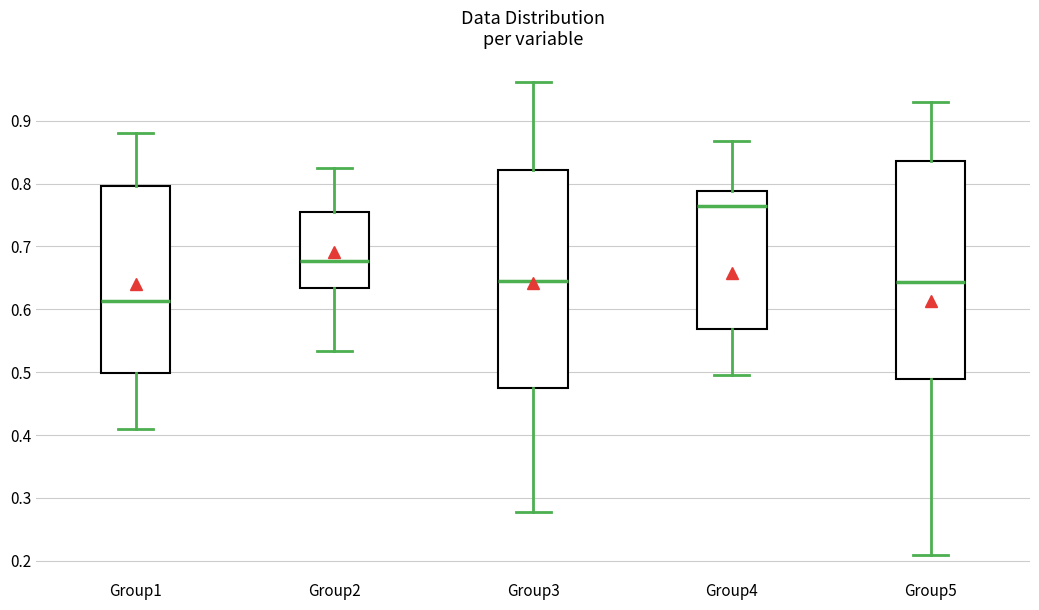

Reading left to right, transcribe this box plot: for each box, give where its median line is, the range the box spans, and where its two whiskers end, as read against the y-axis. The values are not printed on the chart, so give them approximately, as read against the axis.

Group1: median 0.61, box 0.50 to 0.80, whiskers 0.41 to 0.88
Group2: median 0.68, box 0.63 to 0.75, whiskers 0.53 to 0.82
Group3: median 0.64, box 0.47 to 0.82, whiskers 0.28 to 0.96
Group4: median 0.77, box 0.57 to 0.79, whiskers 0.50 to 0.87
Group5: median 0.64, box 0.49 to 0.84, whiskers 0.21 to 0.93